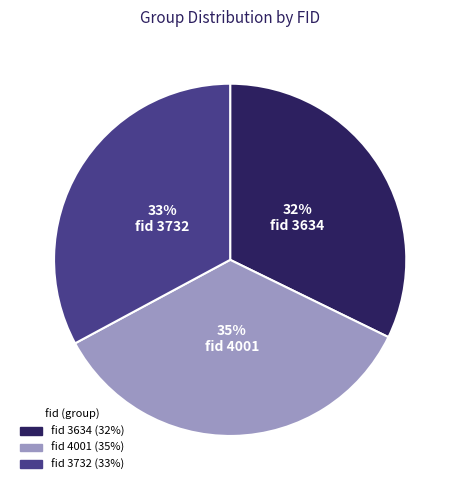

Is there any slice that represents more than half of the pie?

No